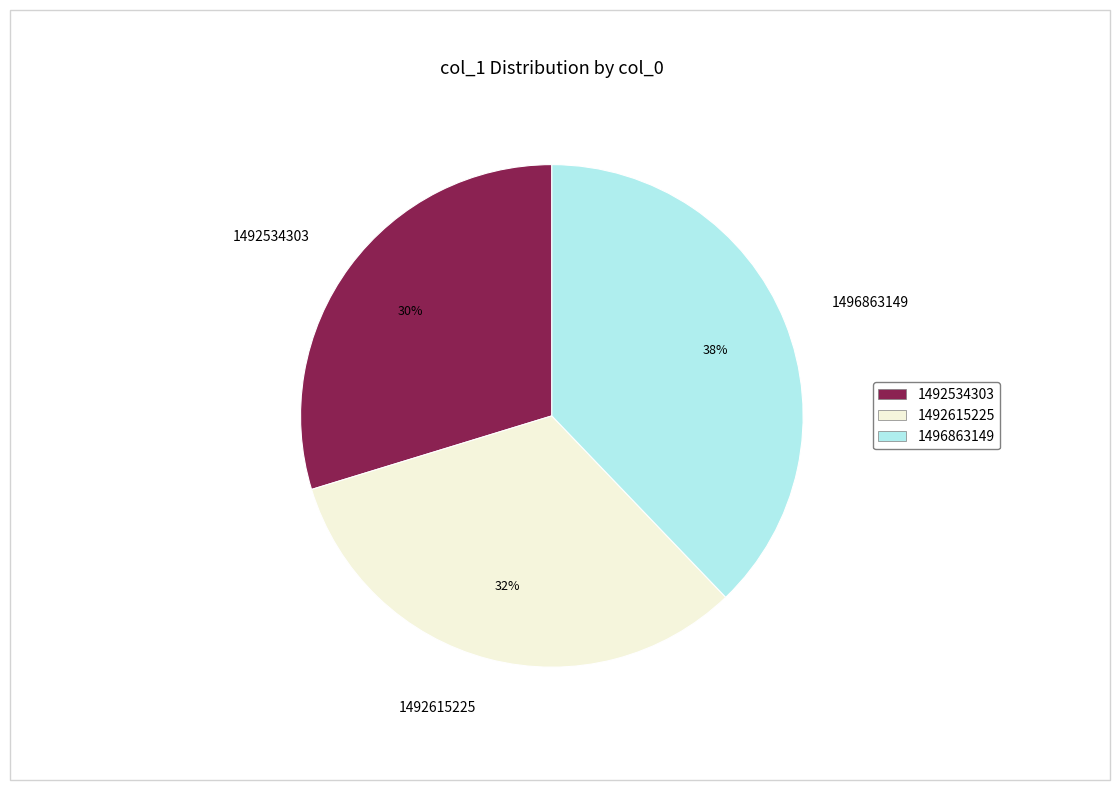

Between 1492534303 and 1496863149, which is larger?

1496863149